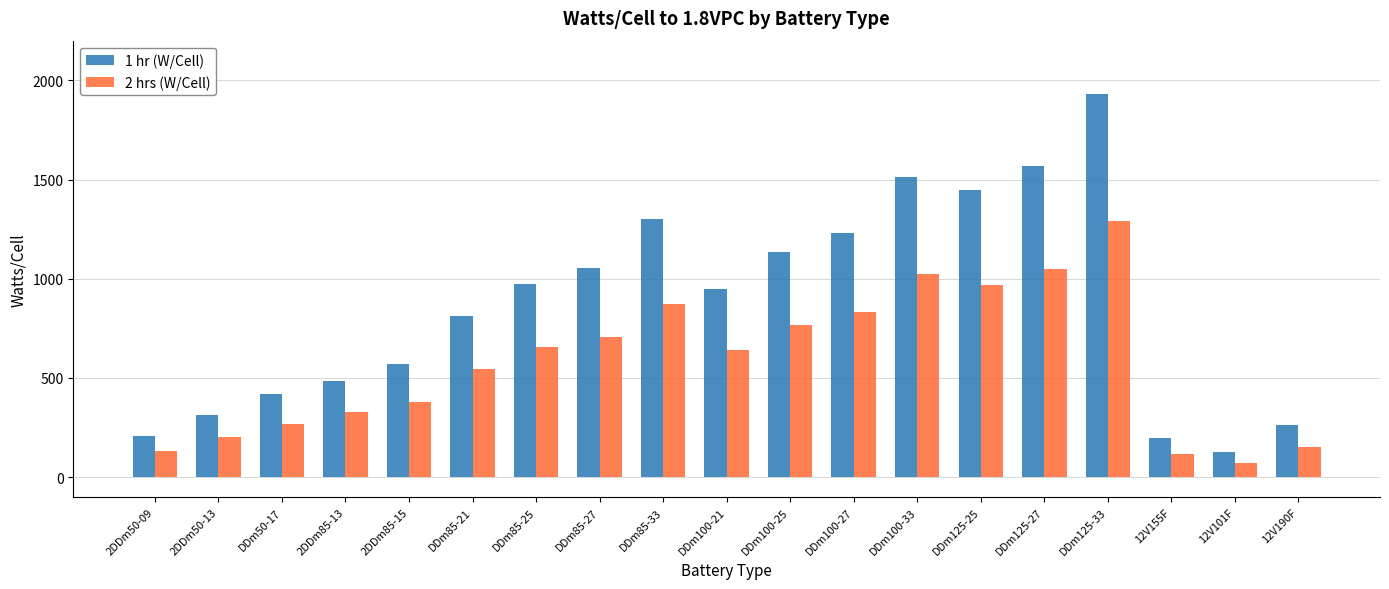

Which series has the widest spread of values?

1 hr (W/Cell)